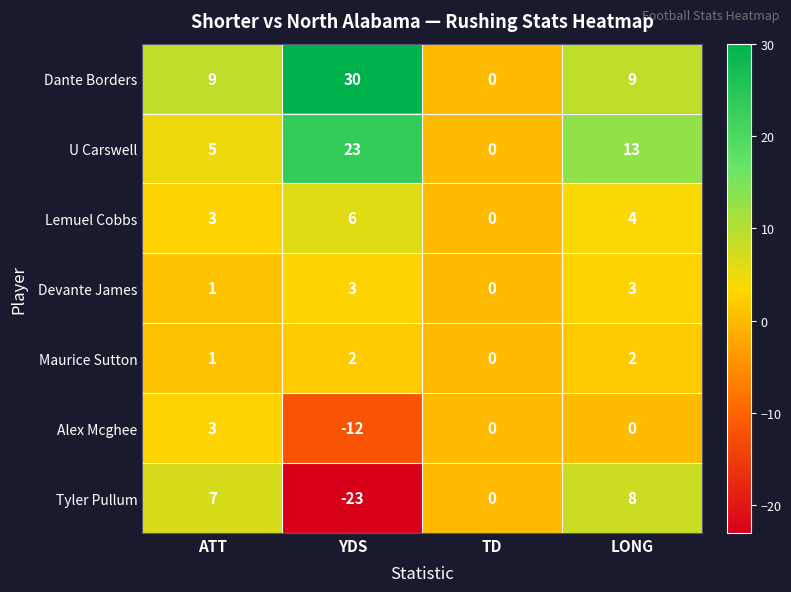

The value of Dante Borders at ATT is 14. True or false?

False